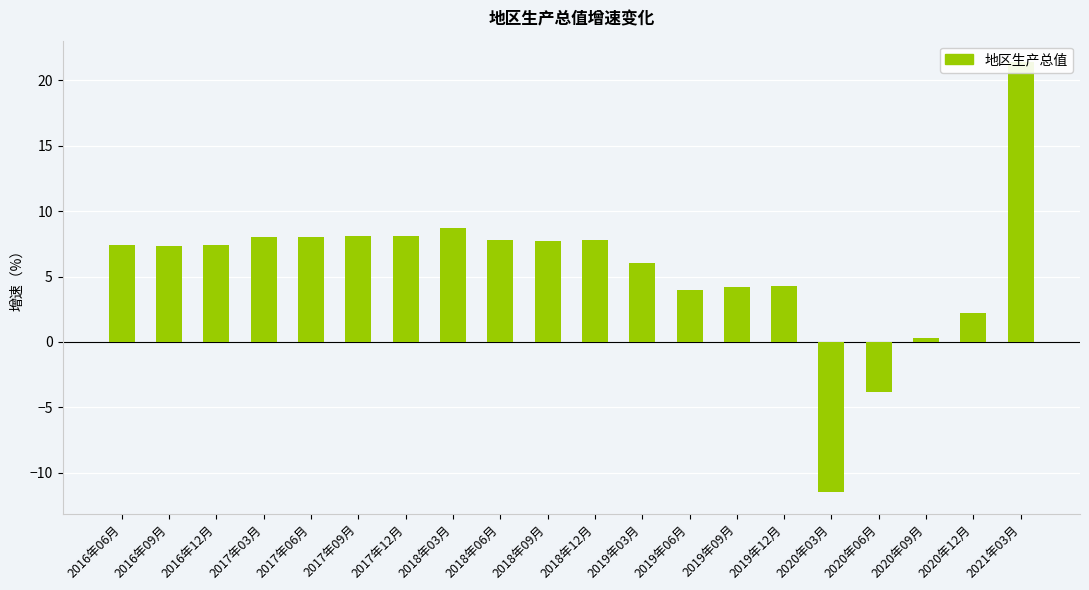

Reading left to right, extract all data points from this chart.

2016年06月=7.4	2016年09月=7.3	2016年12月=7.4	2017年03月=8.0	2017年06月=8.0	2017年09月=8.1	2017年12月=8.1	2018年03月=8.7	2018年06月=7.8	2018年09月=7.7	2018年12月=7.8	2019年03月=6.0	2019年06月=4.0	2019年09月=4.2	2019年12月=4.3	2020年03月=-11.5	2020年06月=-3.8	2020年09月=0.3	2020年12月=2.2	2021年03月=21.4